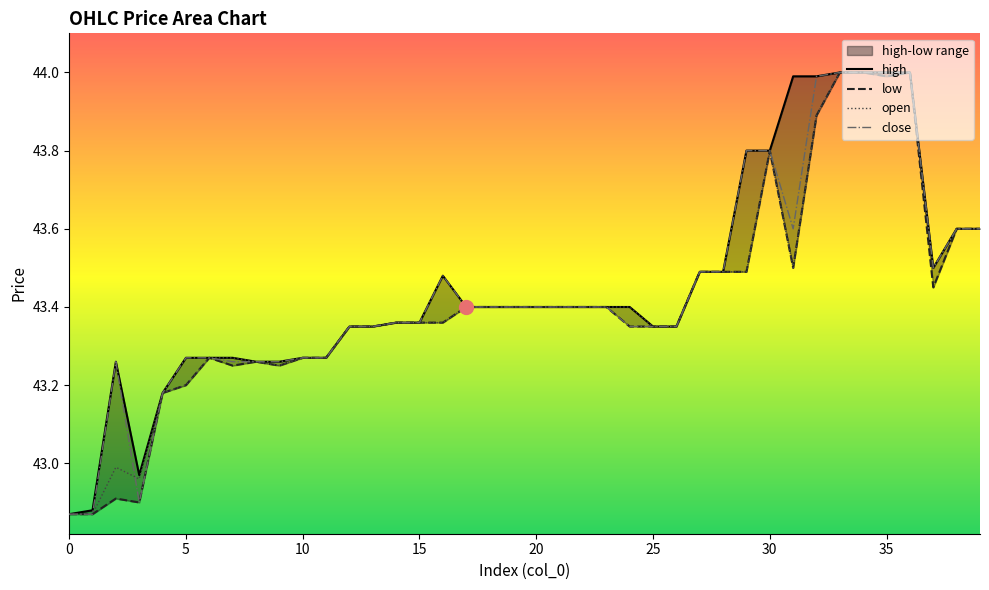

True or false: low and close cross at least once.

False